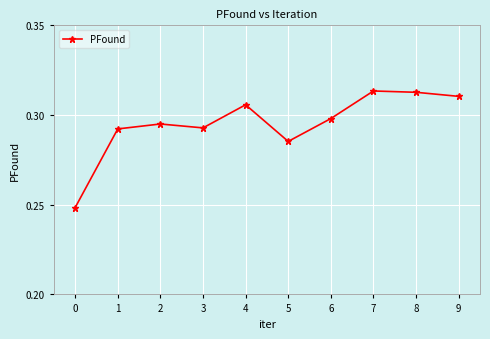

Count the values in the range 0 to 1.

10